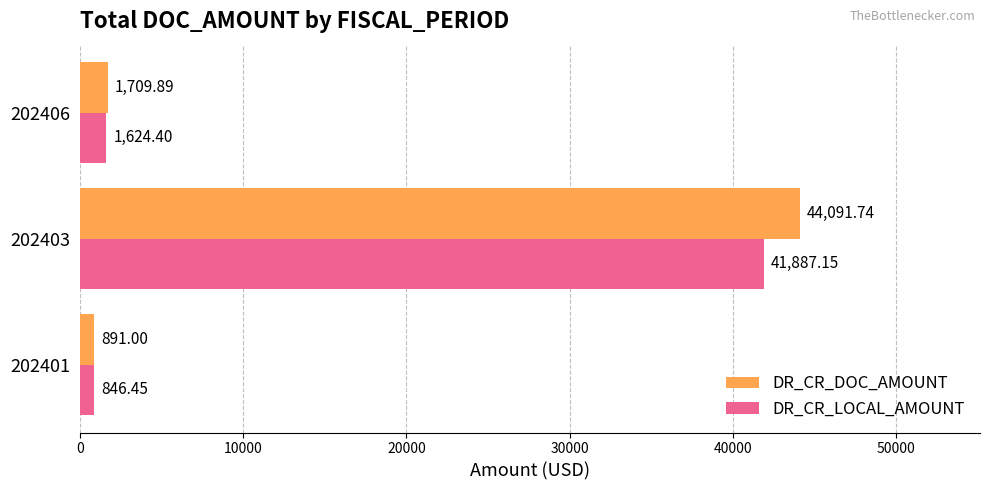

Is the value of DR_CR_DOC_AMOUNT at 202406 greater than the value of DR_CR_LOCAL_AMOUNT at 202401?

Yes